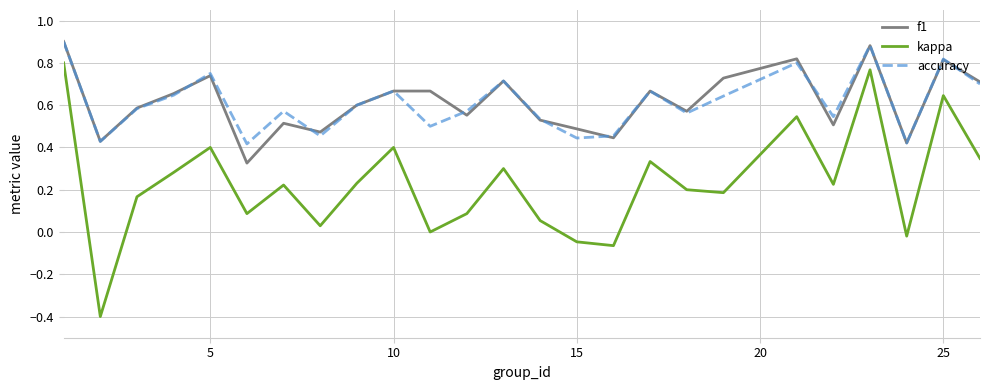

What is the smallest value displayed?

-0.4